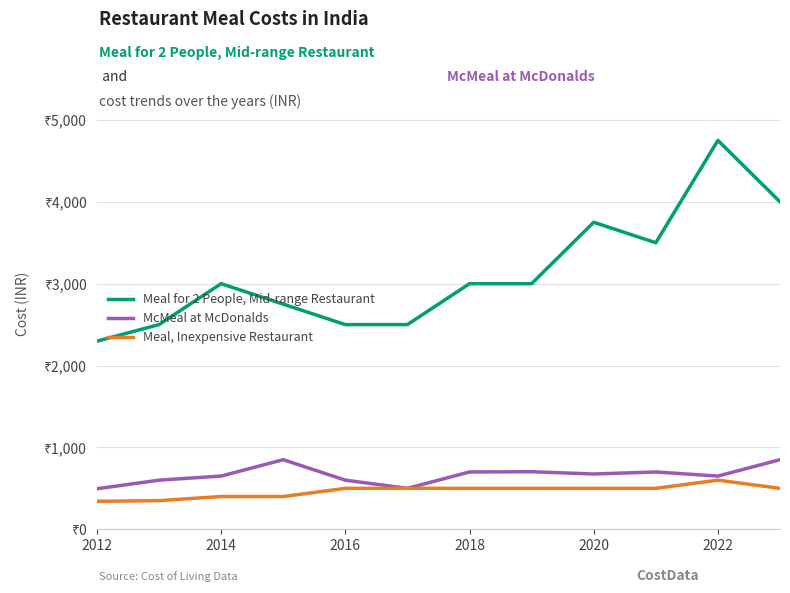

What are all the series names shown in the legend?

Meal for 2 People, Mid-range Restaurant, McMeal at McDonalds, Meal, Inexpensive Restaurant